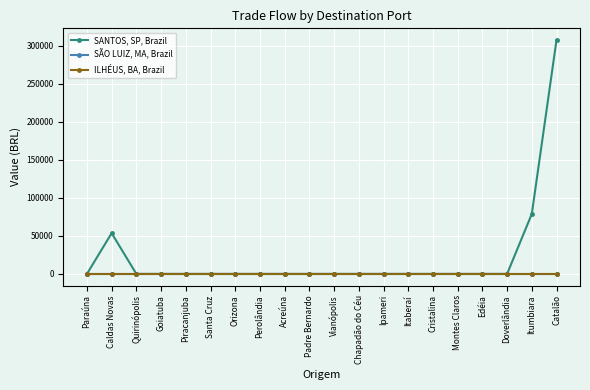

True or false: ILHÉUS, BA, Brazil has more than 2 points higher than both neighbors.

False